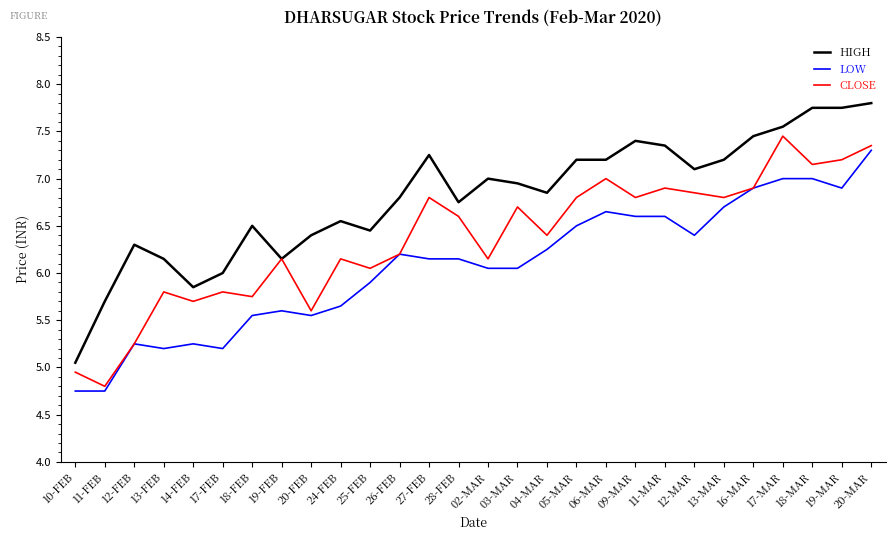

Is this an area chart (filled region under the line)?

No